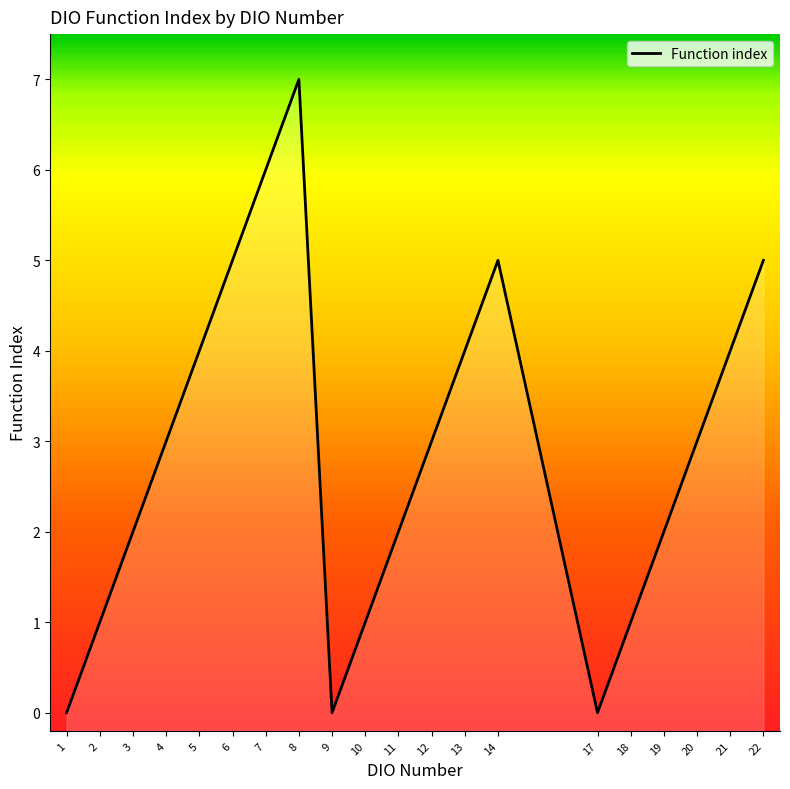

Between 7 and 5, which is larger?

7